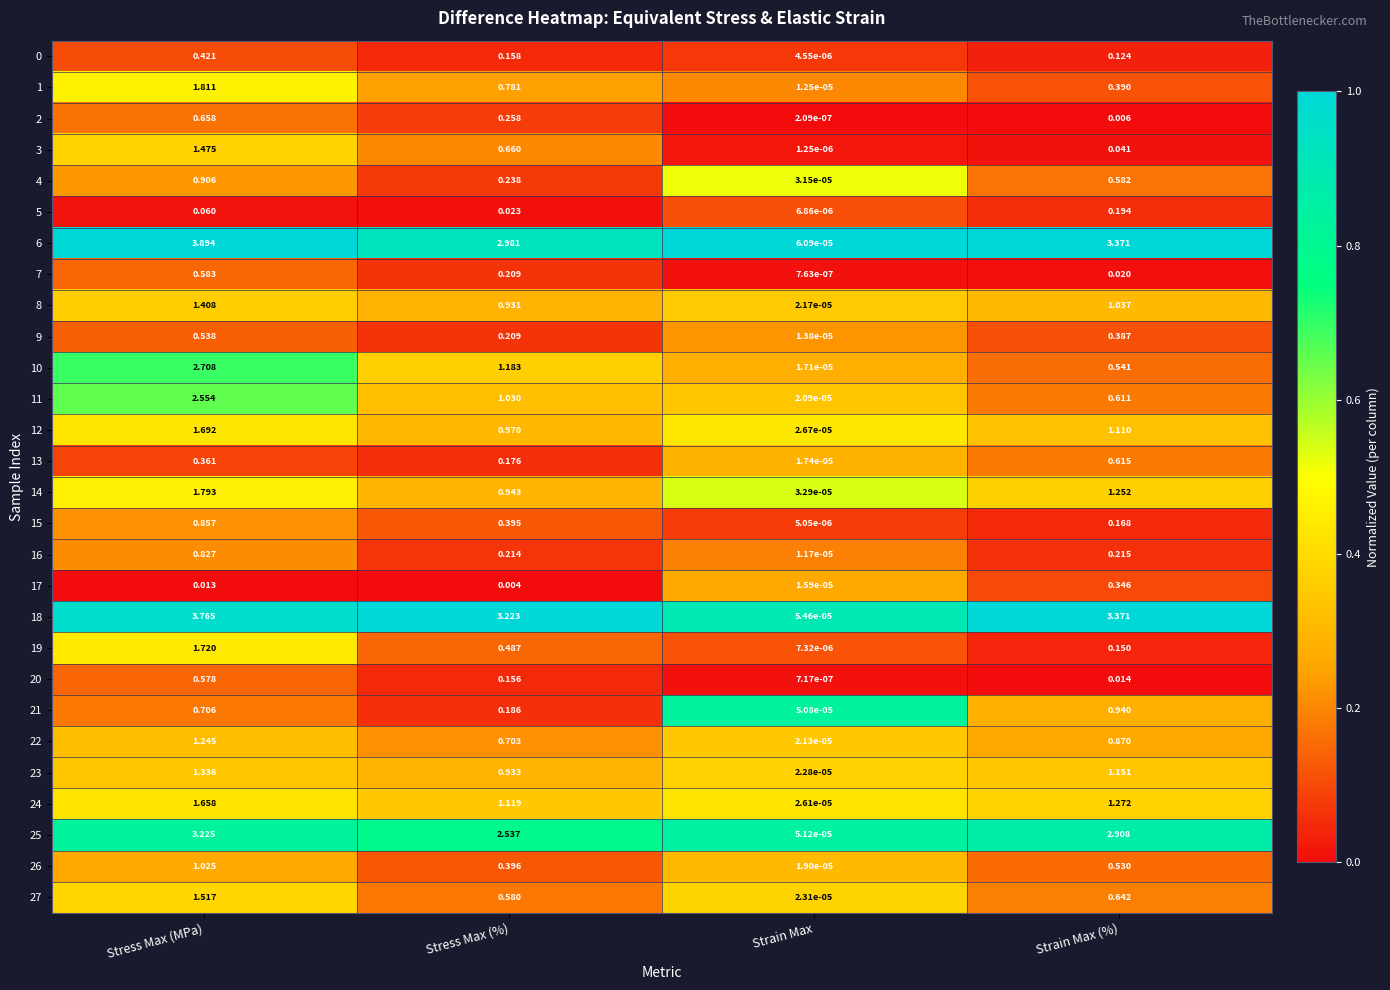

At how many categories does at least one series exceed 0?

4